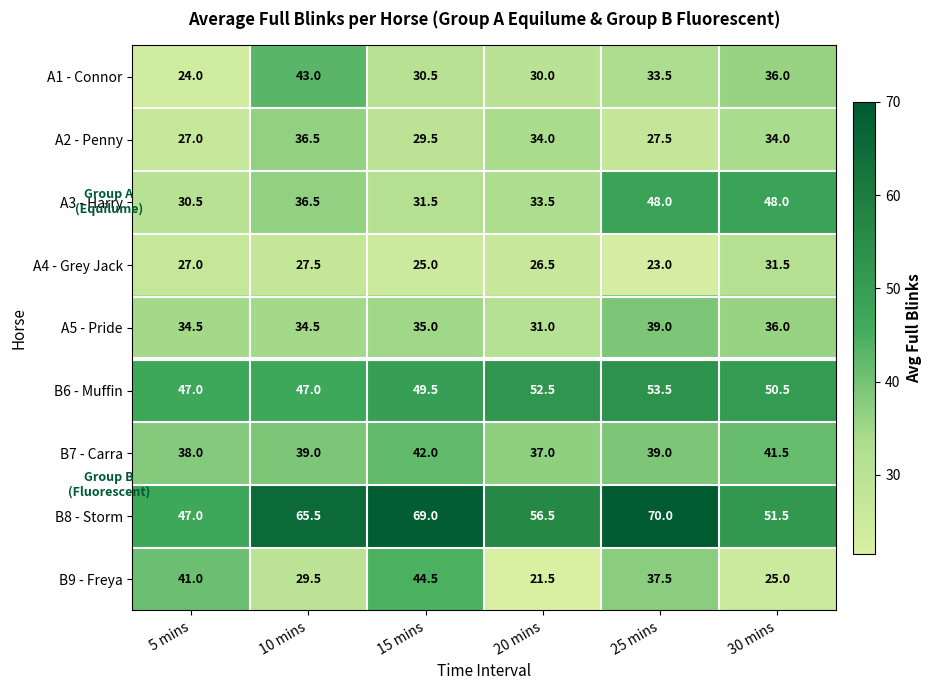

At which category is the sum across all series the highest?

25 mins